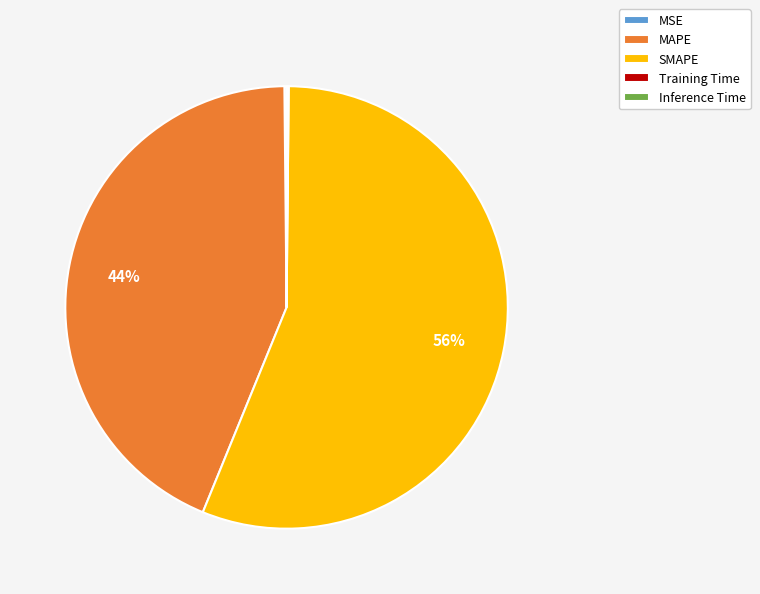

Which category has the biggest portion of the pie?

SMAPE